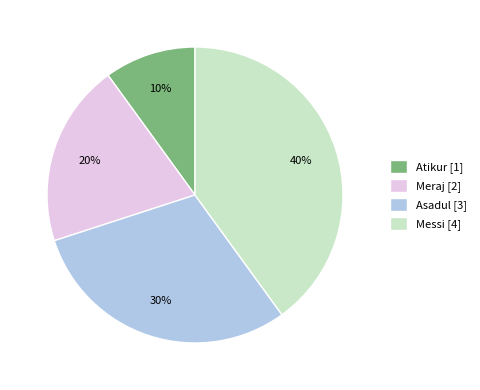

How many slices are in this pie chart?

4